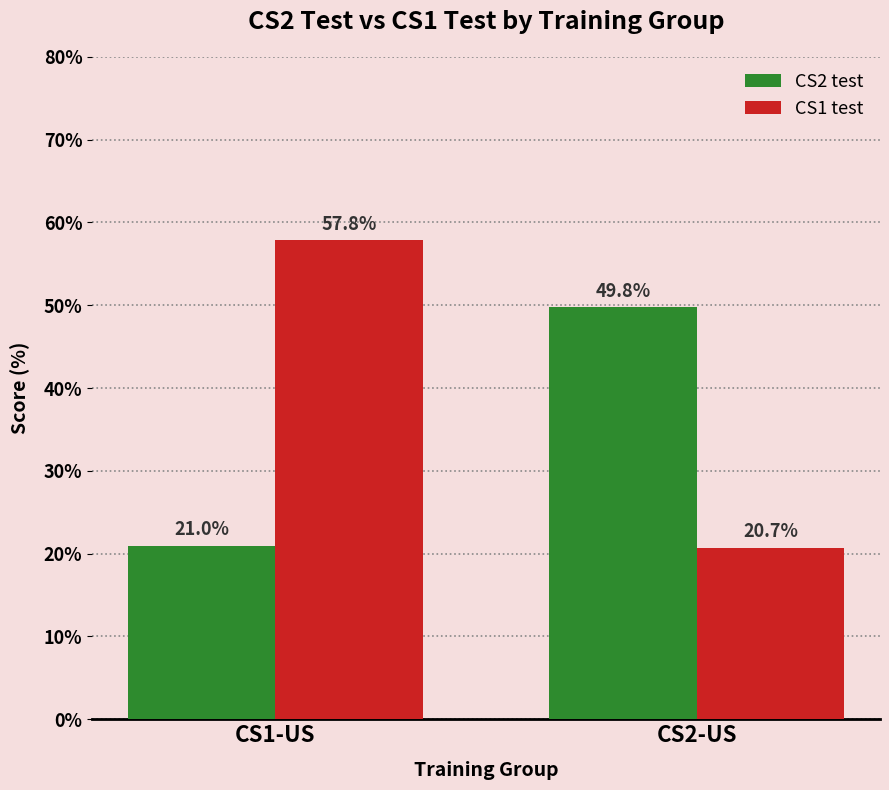

Which series has the widest spread of values?

CS1 test